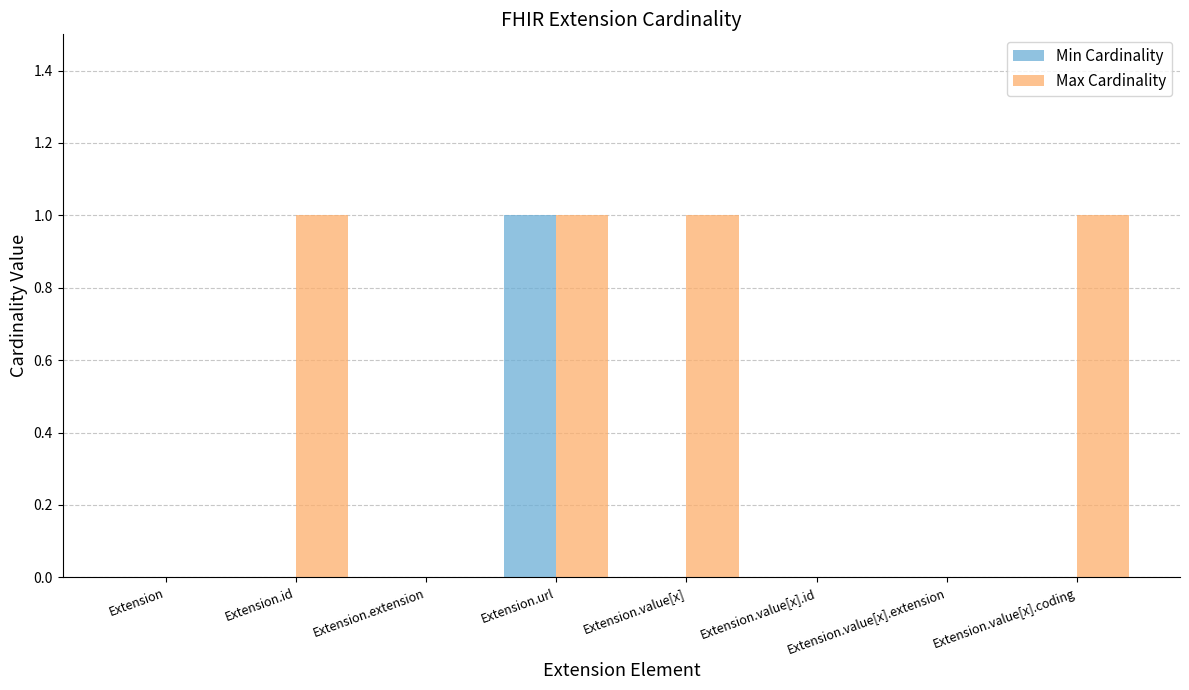

What is the sum of all Max Cardinality values?

4